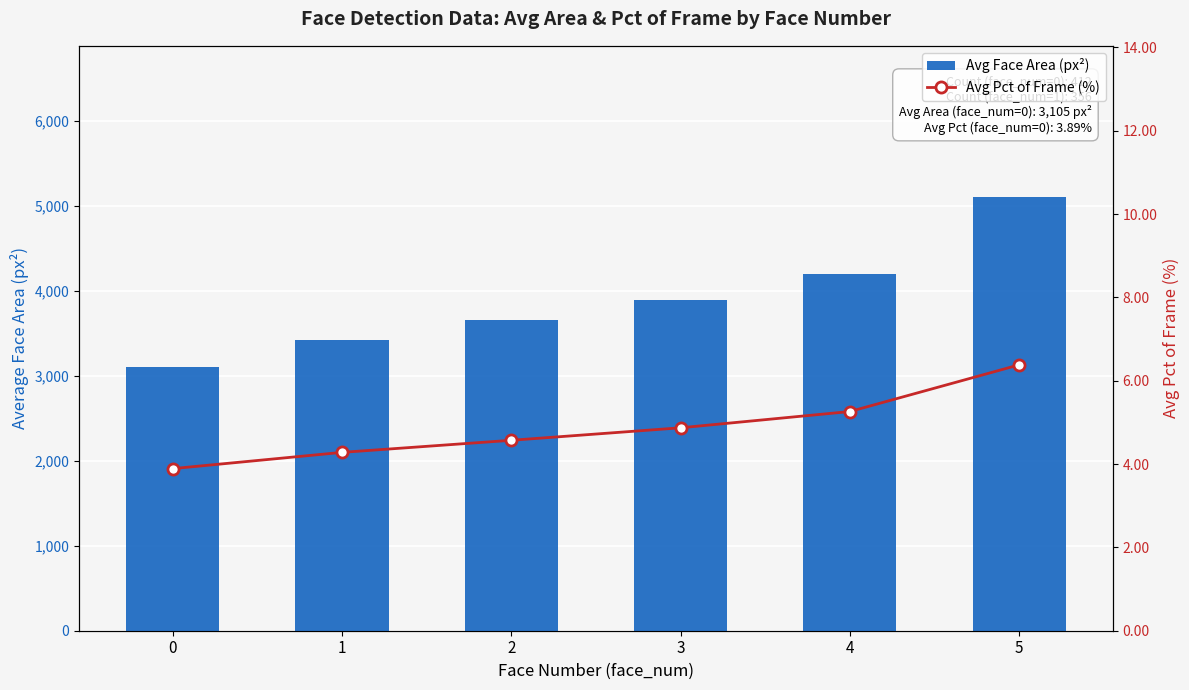

Is the value of Avg Face Area (px²) at 1 greater than the value of Avg Pct of Frame (%) at 5?

Yes